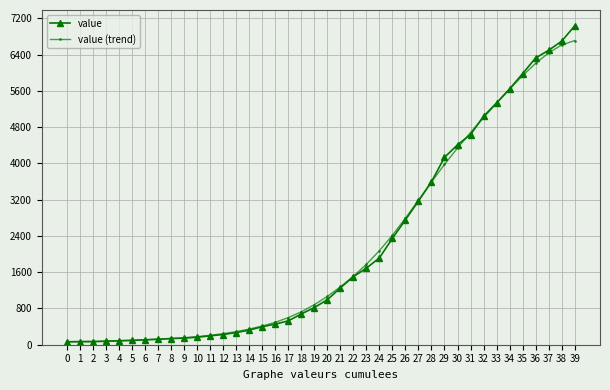

At which category is the sum across all series the highest?

39